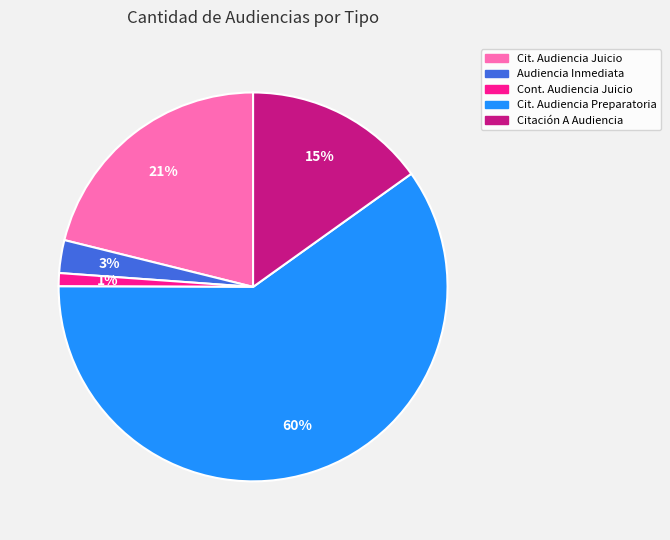

Does any single category account for the majority?

Yes